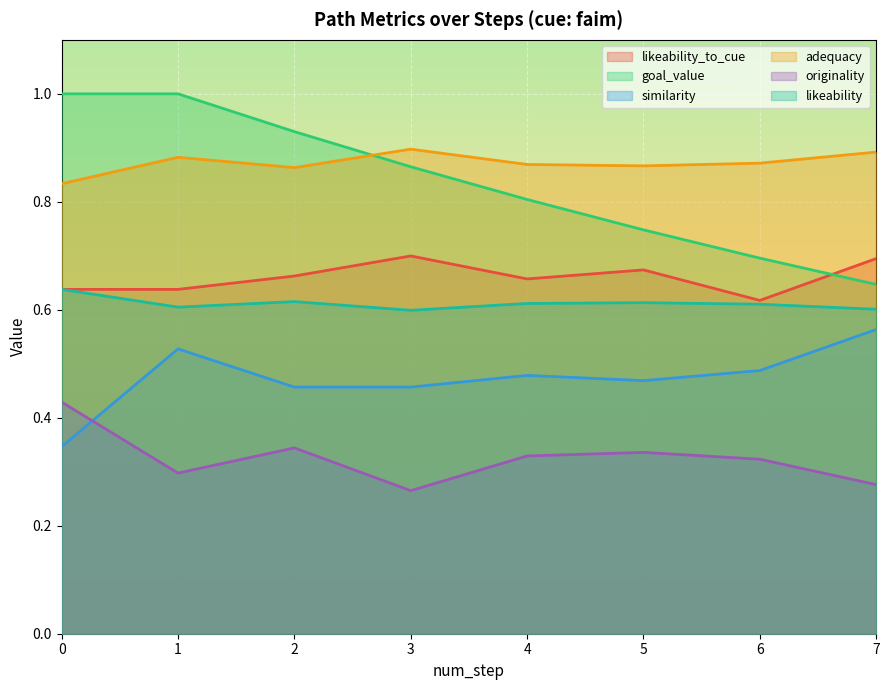

What value does the likeability series have at 3?

0.6